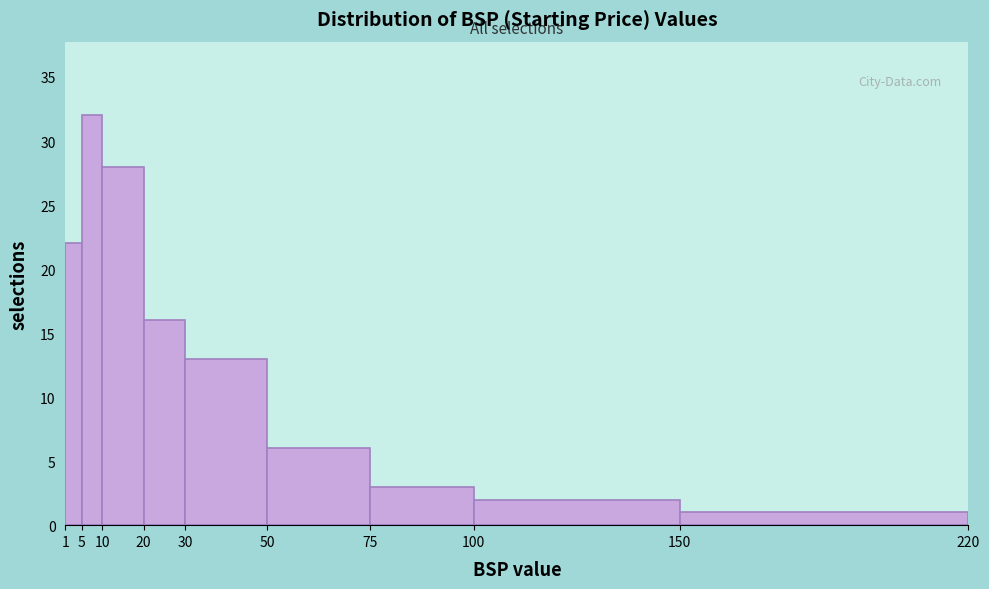

Reading left to right, list every bar in this chart as the range it spans on the x-axis followed by its height. The values are not printed on the chart, so give them approximately, as read against the axis.

1 to 5: 22
5 to 10: 32
10 to 20: 28
20 to 30: 16
30 to 50: 13
50 to 75: 6
75 to 100: 3
100 to 150: 2
150 to 220: 1